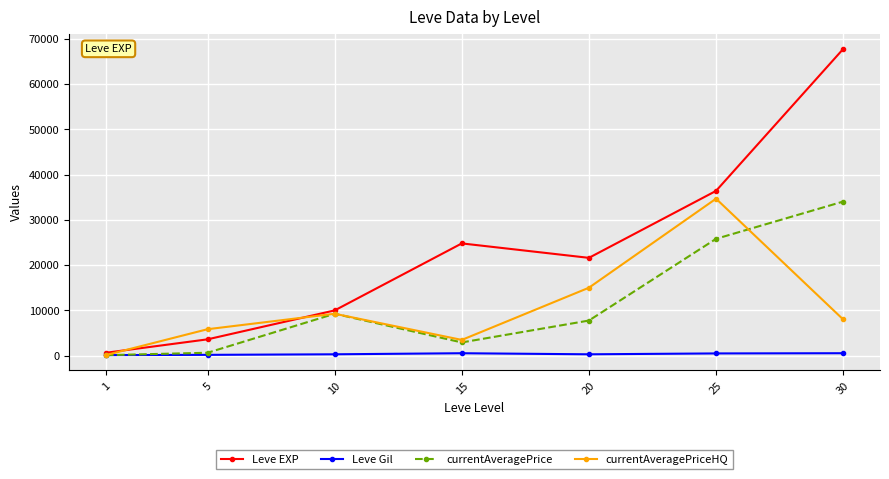

Where is the first local maximum for currentAveragePrice?

10